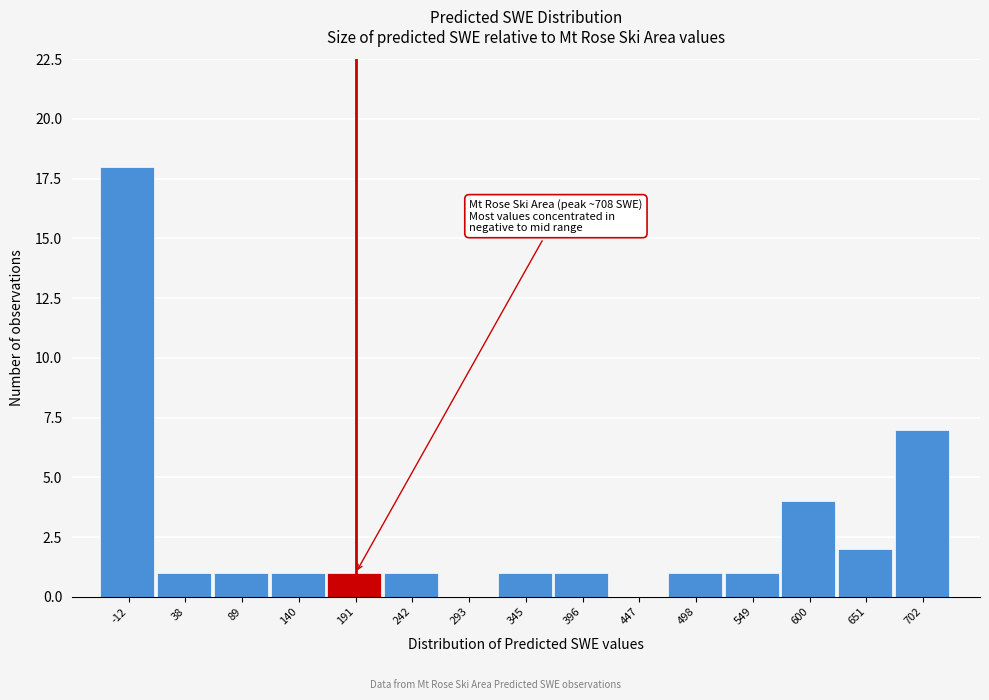

Which range on the x-axis has the tallest bar?

-40 to 10